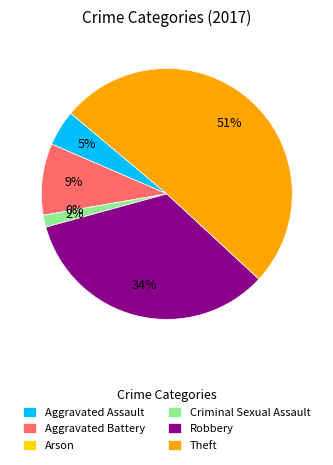

Does Aggravated Assault account for over 50% of the chart?

No